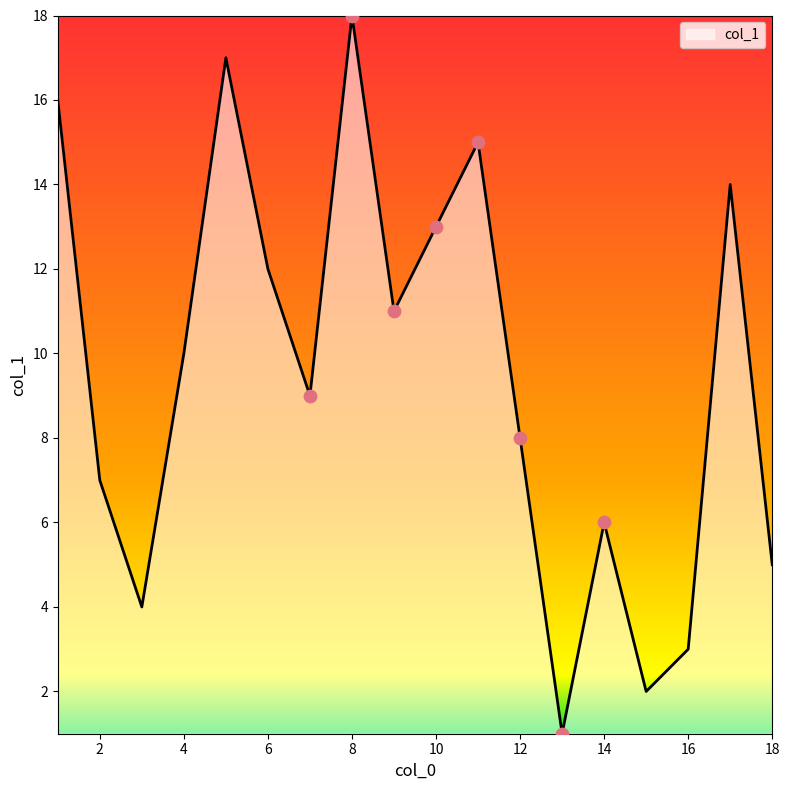

What is the greatest value displayed?

18